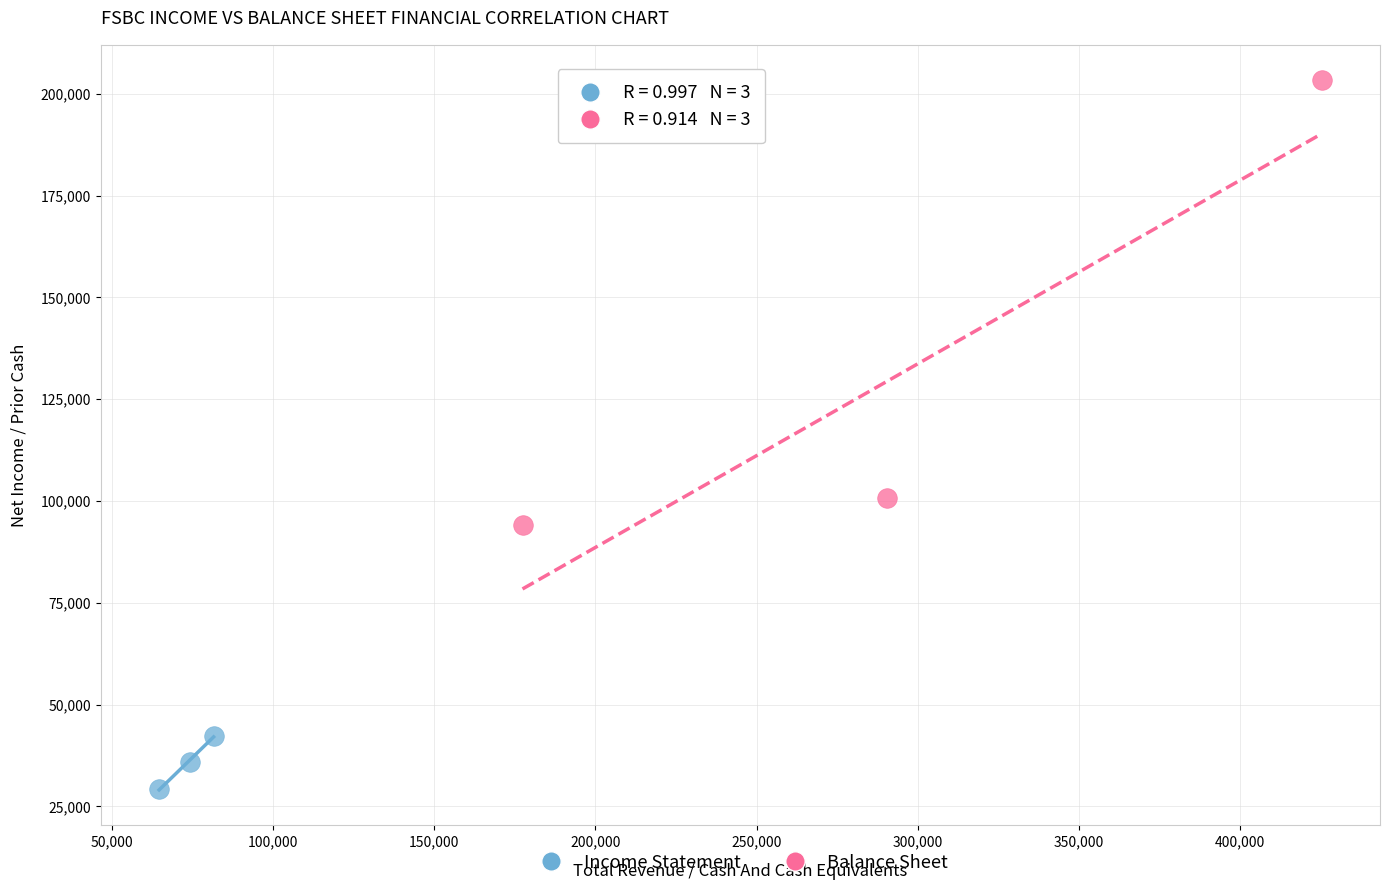

Which series reaches the minimum Y coordinate?

Income Statement